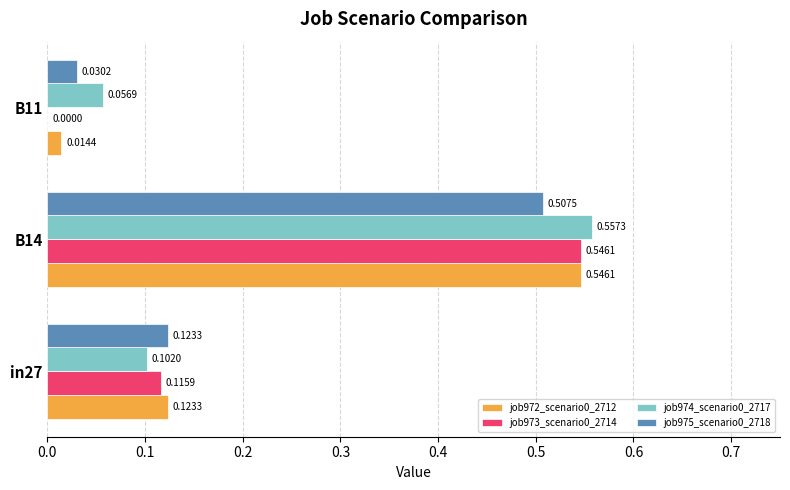

What is the sum of all job973_scenario0_2714 values?

0.7